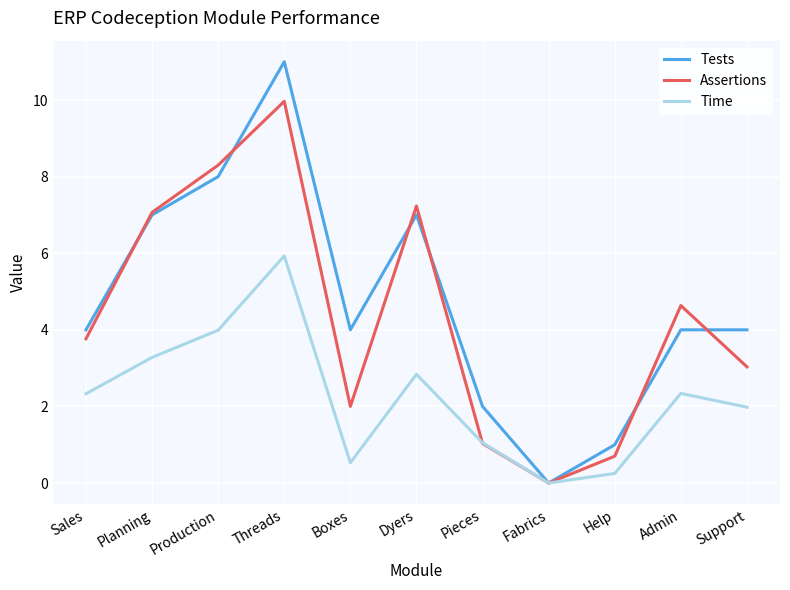

Between Boxes and Pieces, which series saw the biggest shift?

Tests